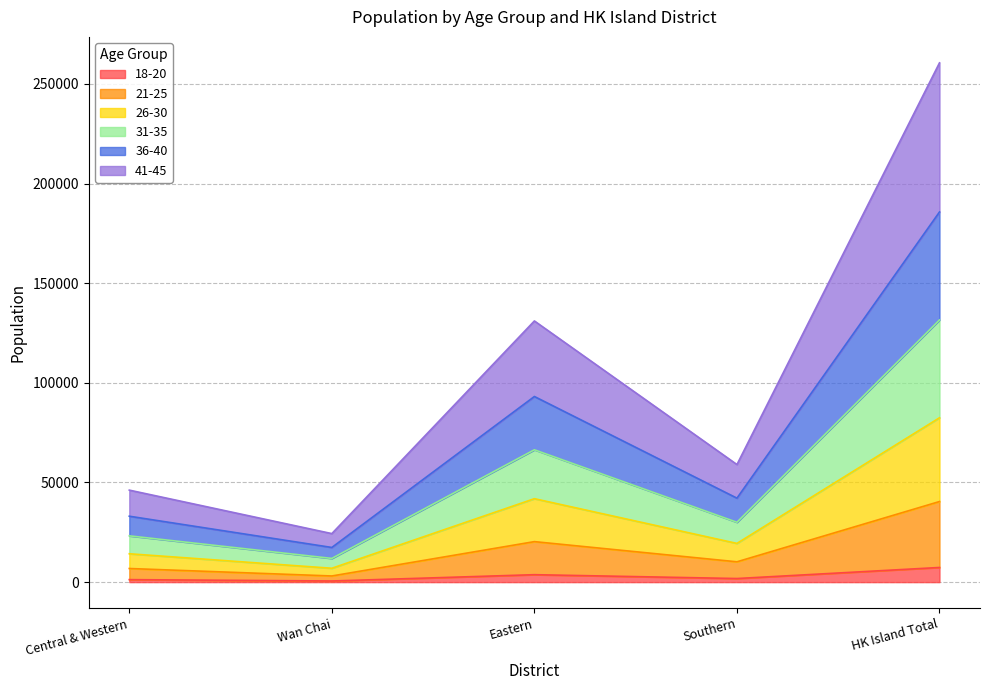

At which category is the sum across all series the highest?

HK Island Total